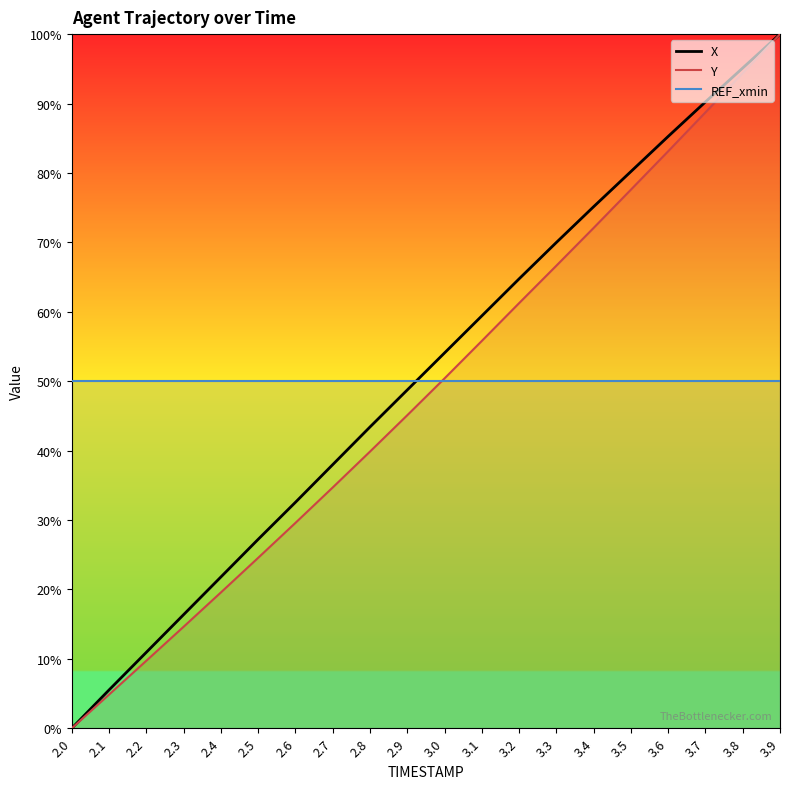

Rank the series at 2.0 from lowest to highest value.

X, Y, REF_xmin